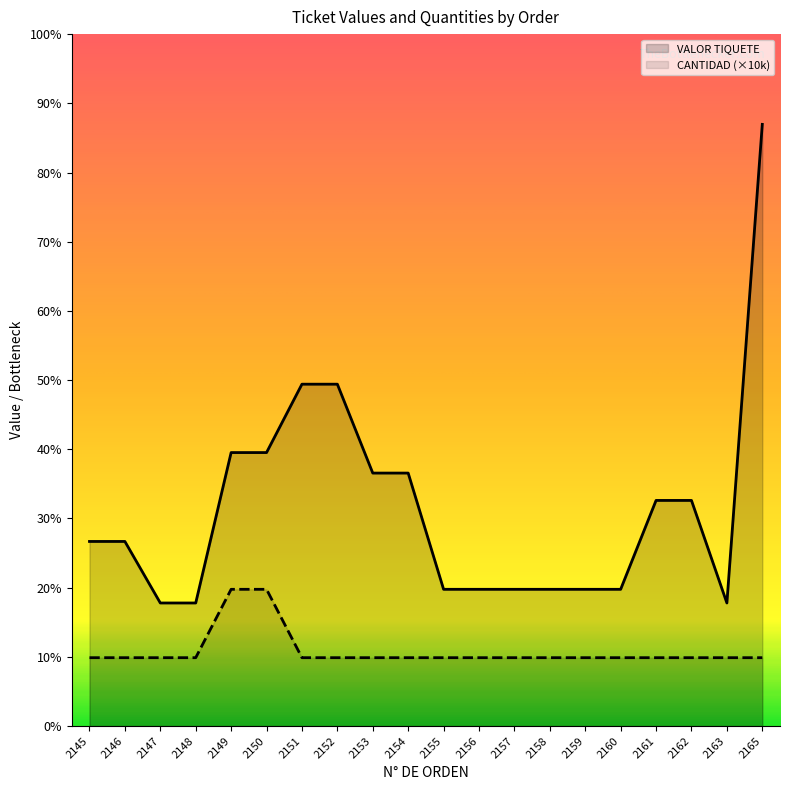

True or false: VALOR TIQUETE has a value of 32146 at 2165.

False